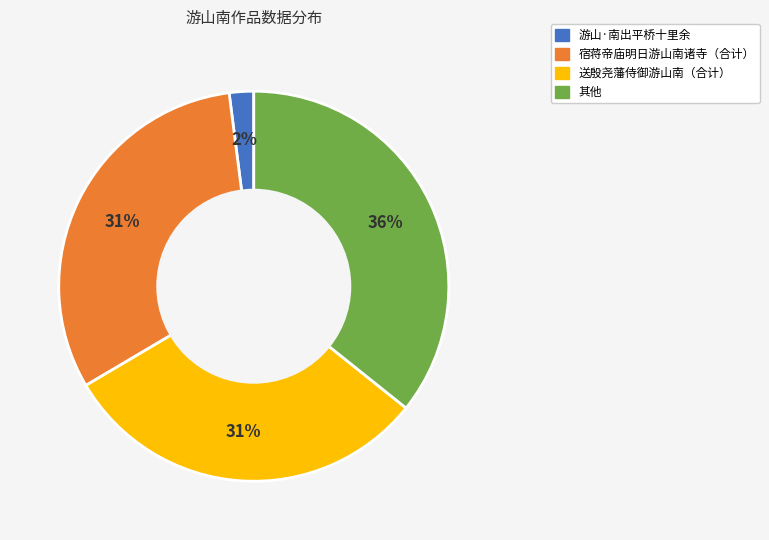

Is there any slice that represents more than half of the pie?

No